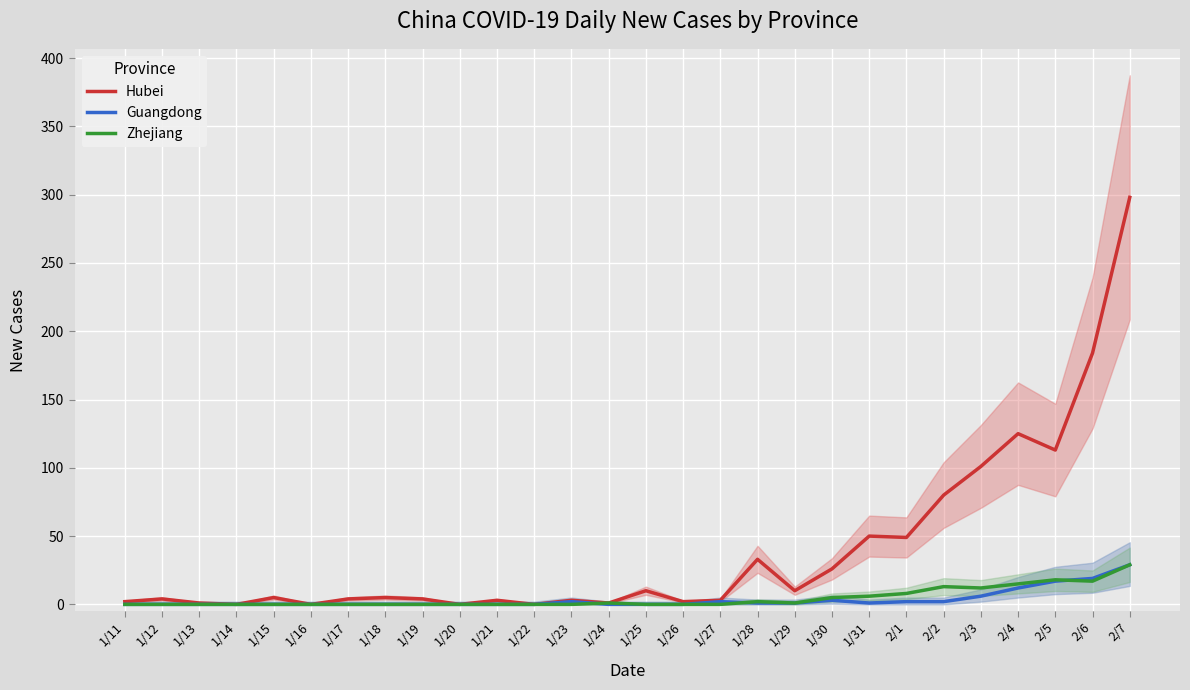

How many intersections are there between Zhejiang and Guangdong?

3